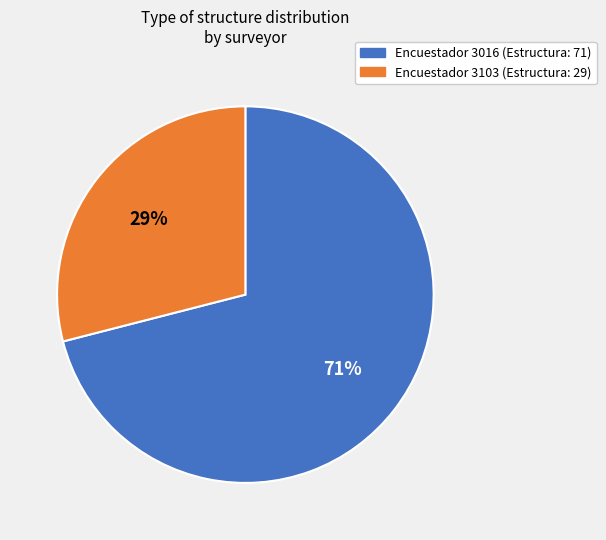

Does any single category account for the majority?

Yes